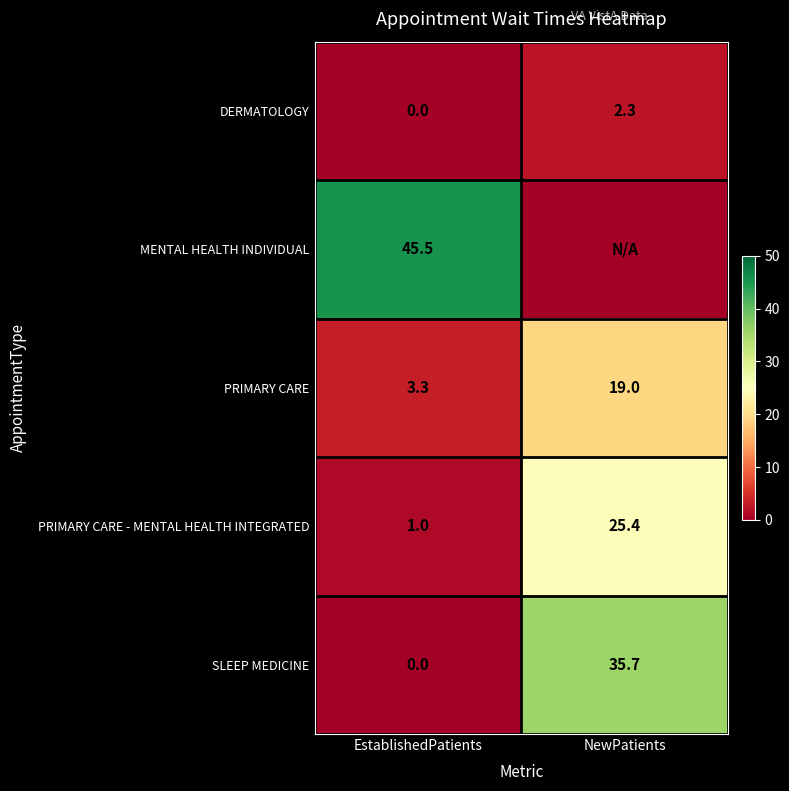

True or false: PRIMARY CARE has a value of 28.5 at NewPatients.

False